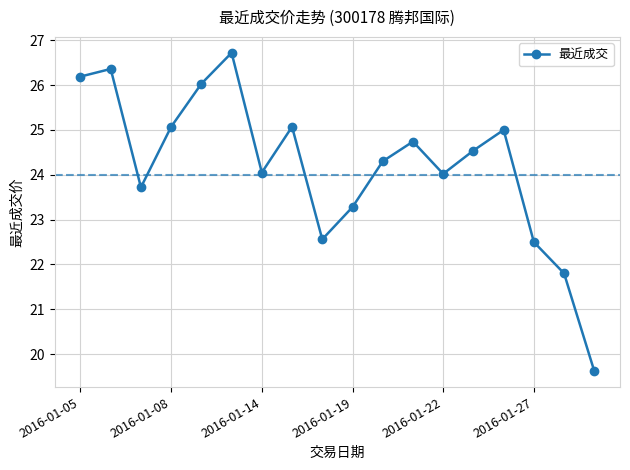

How many categories are shown in the chart?

18